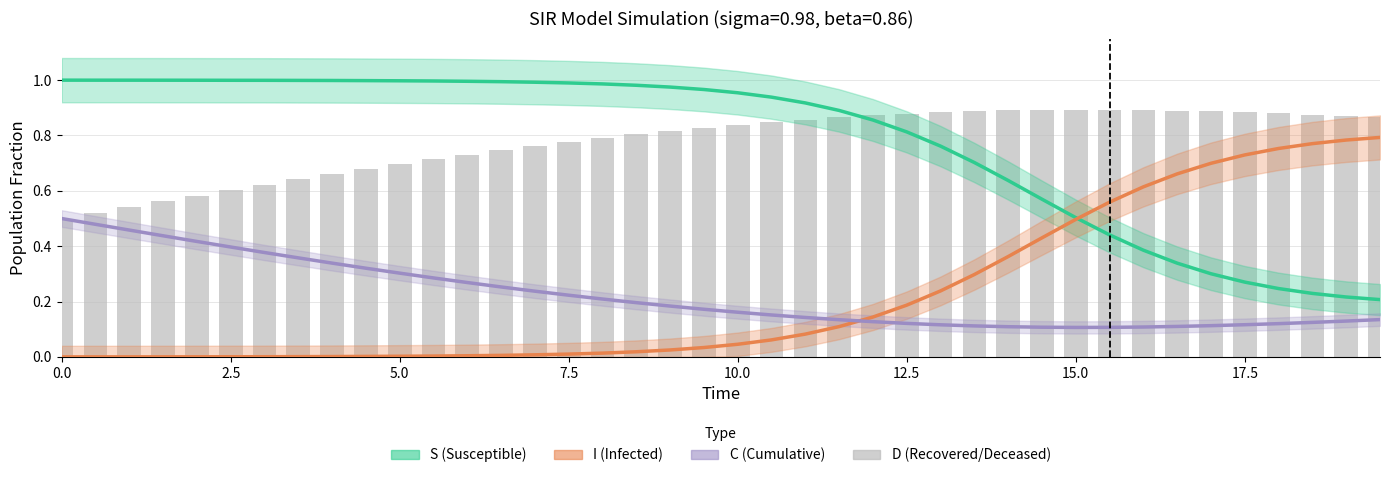

Which series has the largest range (max minus min)?

I (Infected)